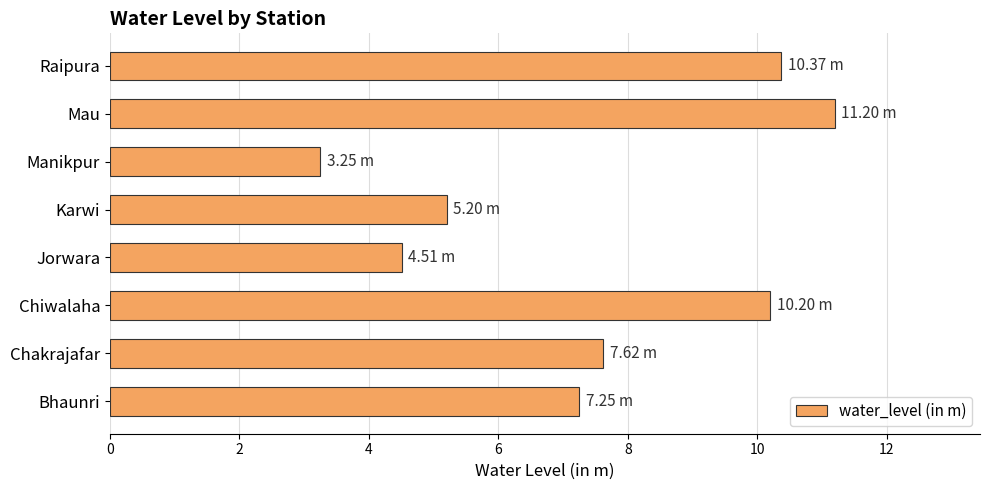

What is the greatest value displayed?

11.2